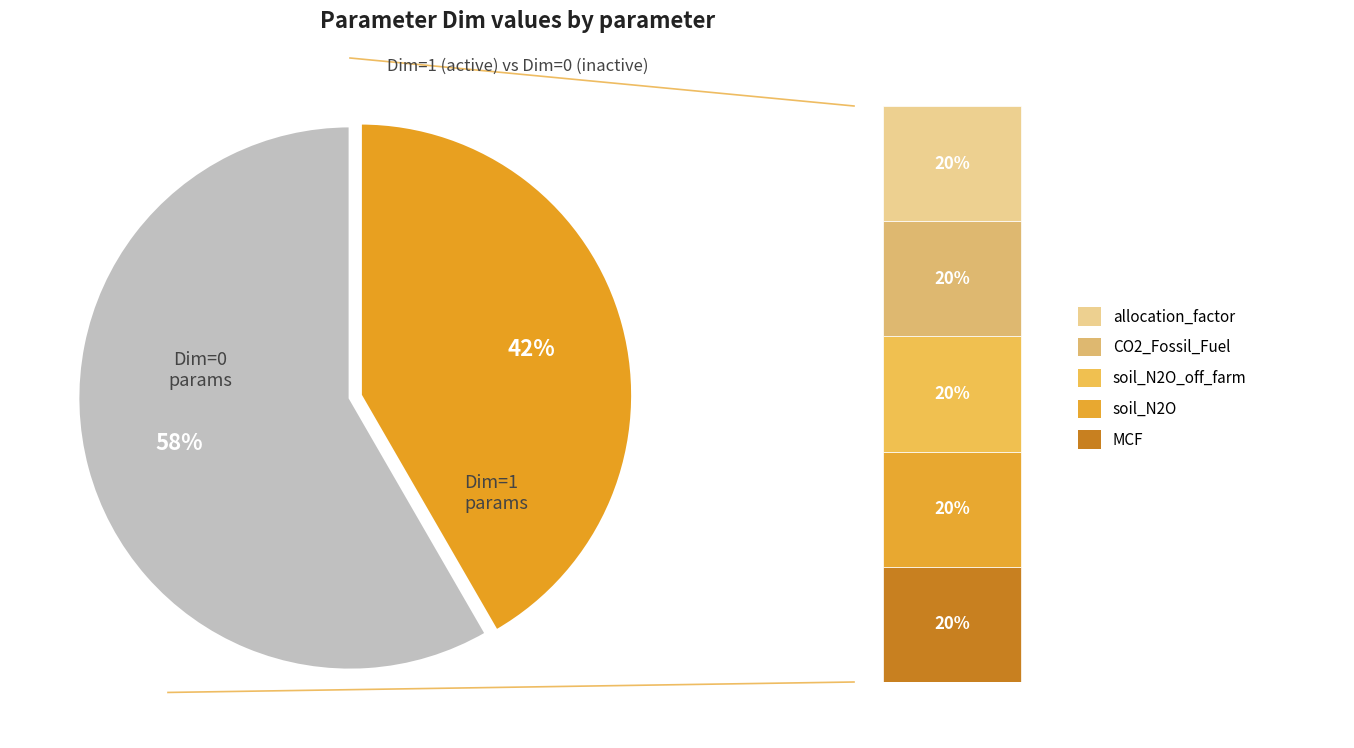

How many segments does this pie chart have?

2